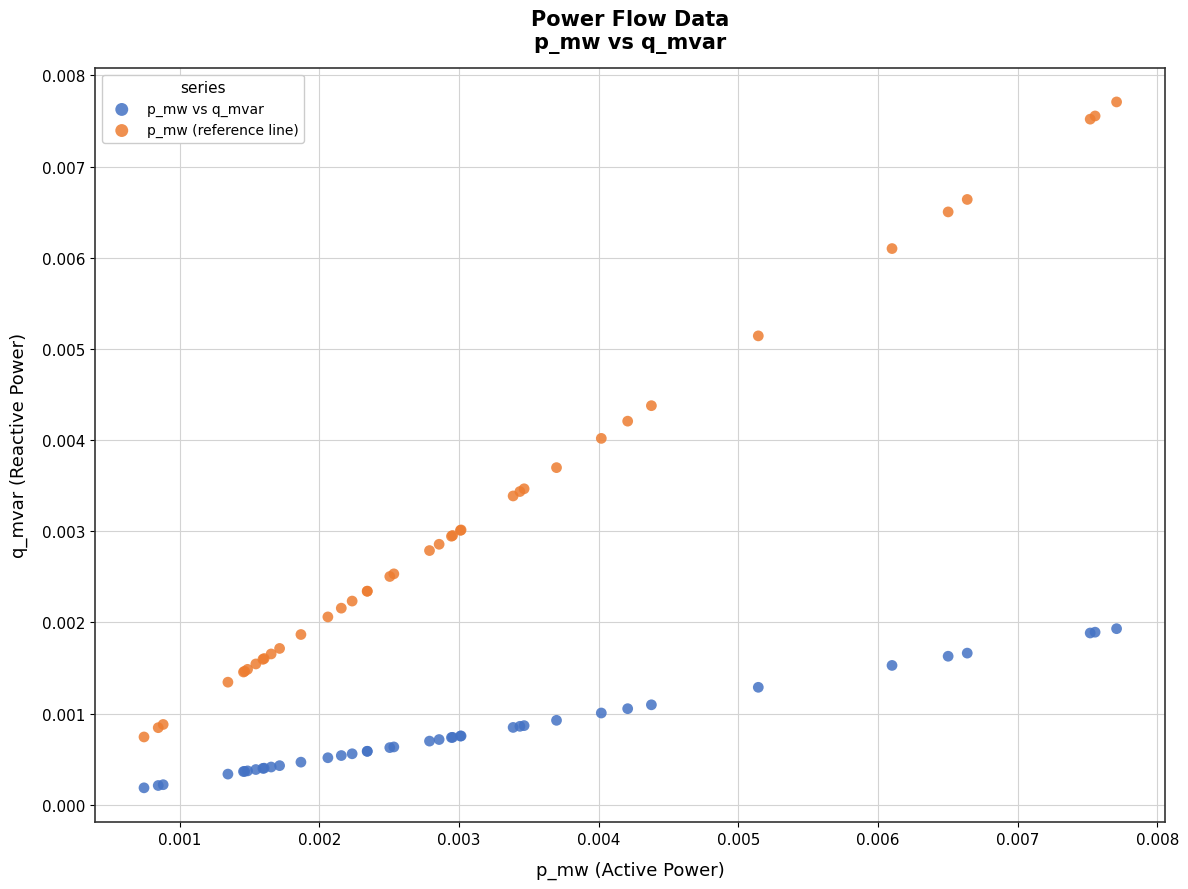

Which series has the largest Y range (max minus min)?

p_mw (reference line)